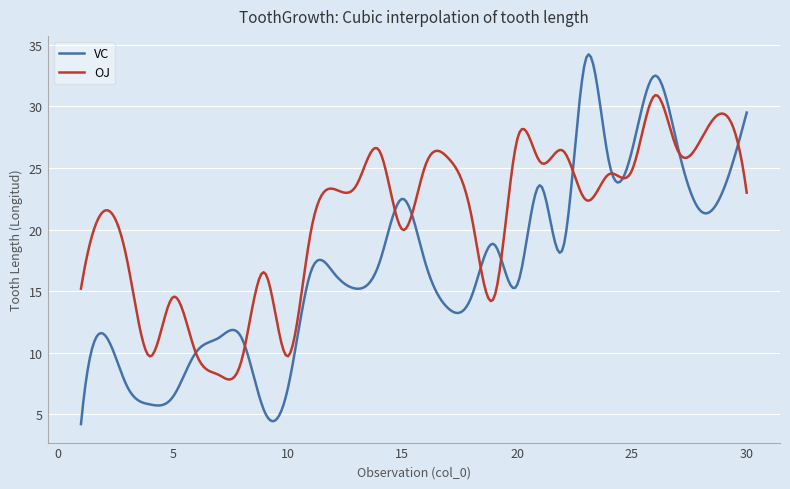

What is the maximum value for VC?

34.2